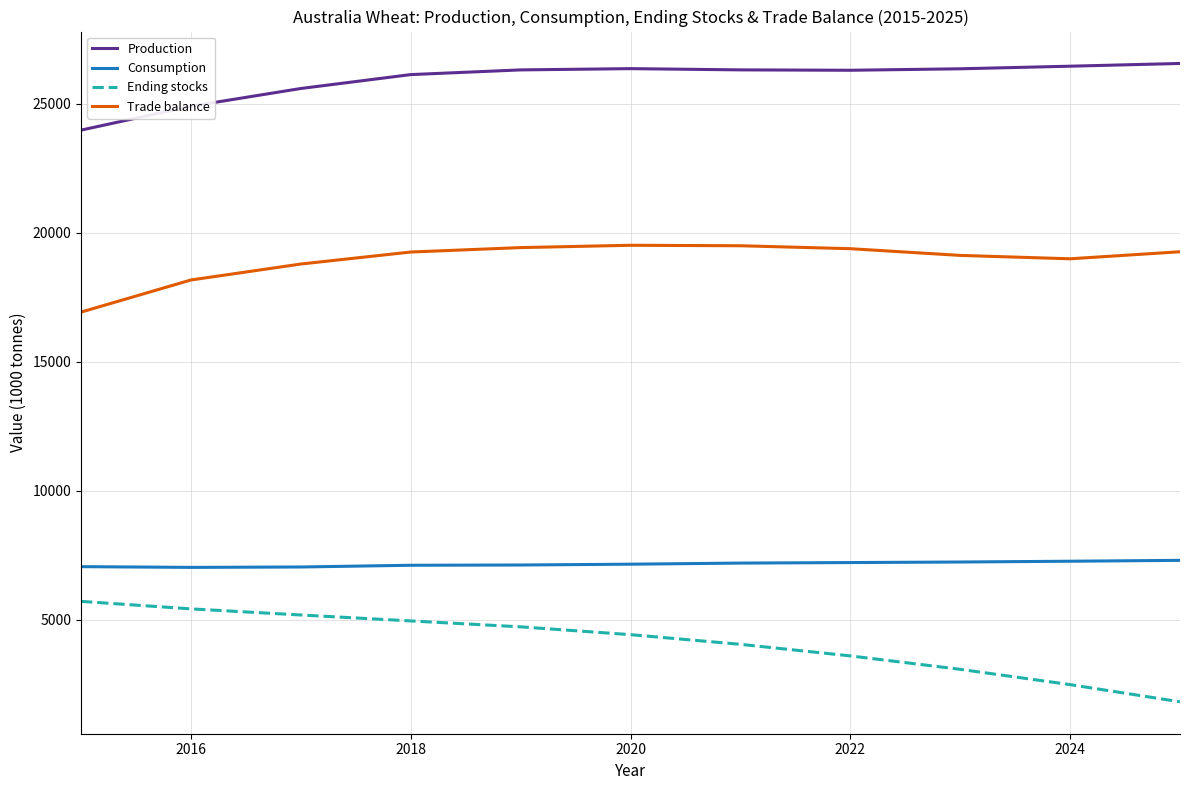

Rank the series by their maximum value, from lowest to highest.

Ending stocks, Consumption, Trade balance, Production